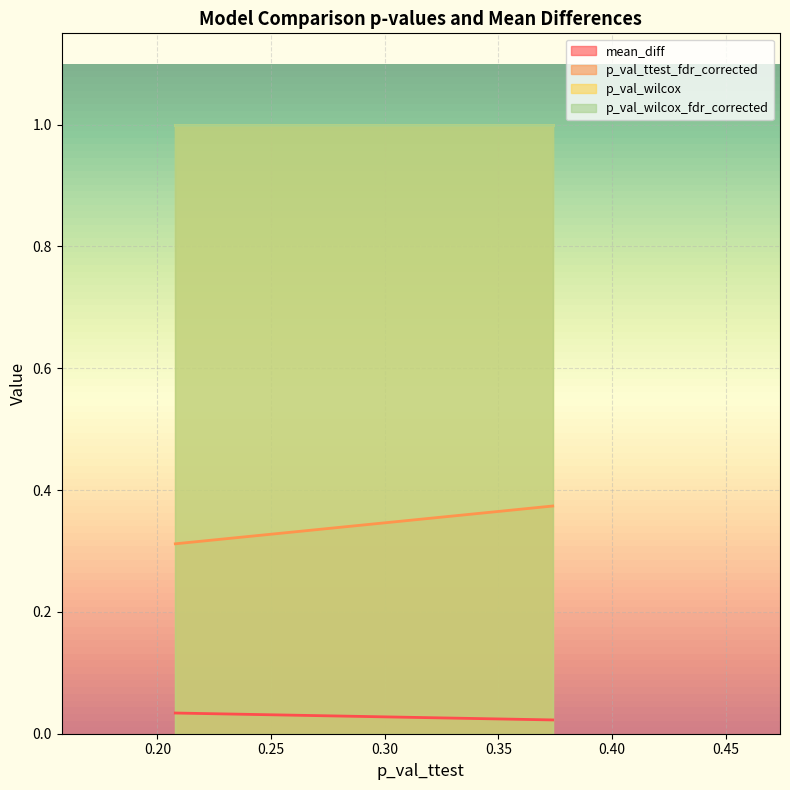

List the series in order of their peak value, lowest first.

mean_diff, p_val_ttest_fdr_corrected, p_val_wilcox, p_val_wilcox_fdr_corrected